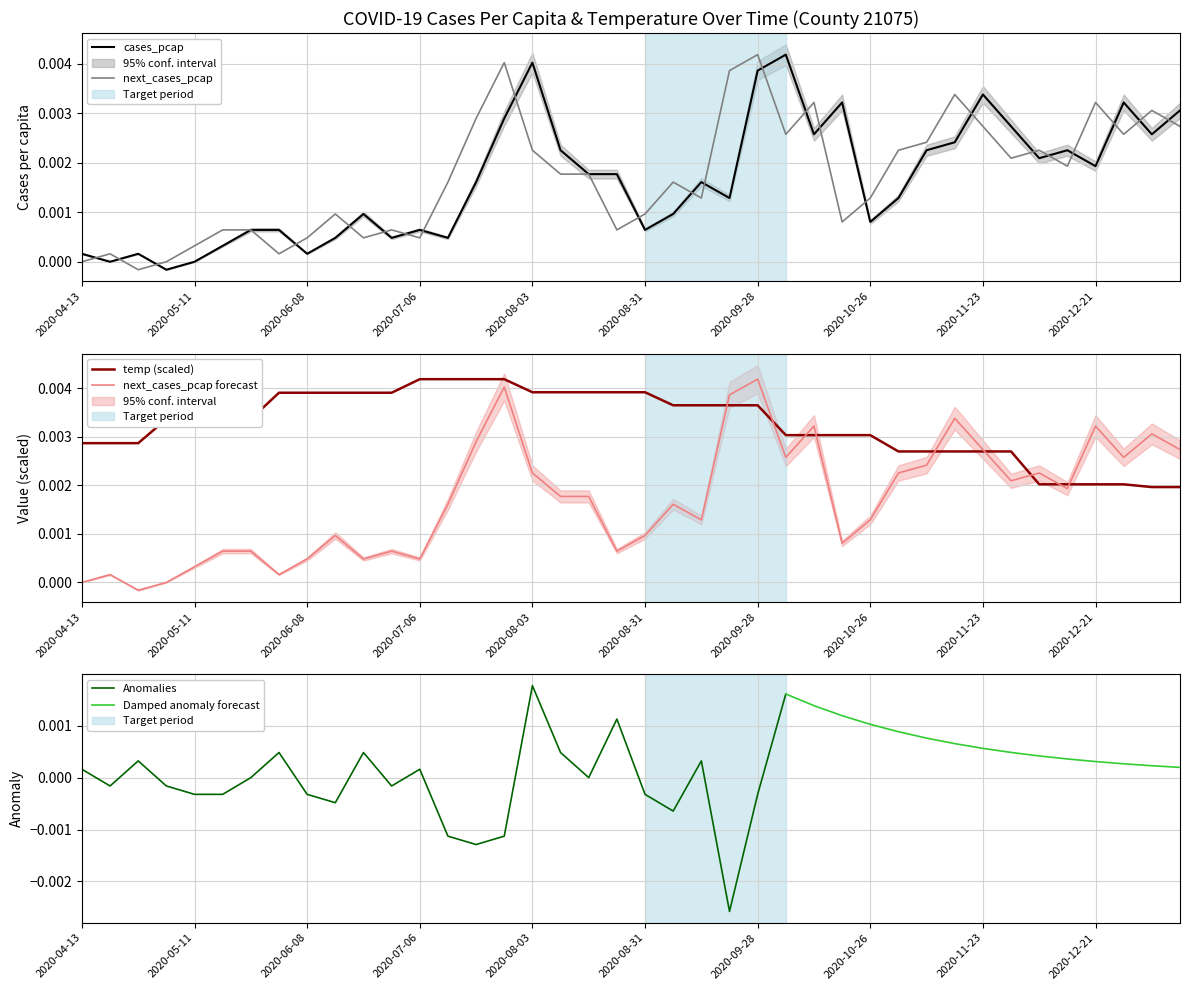

What position from the right is 2020-09-14?

18